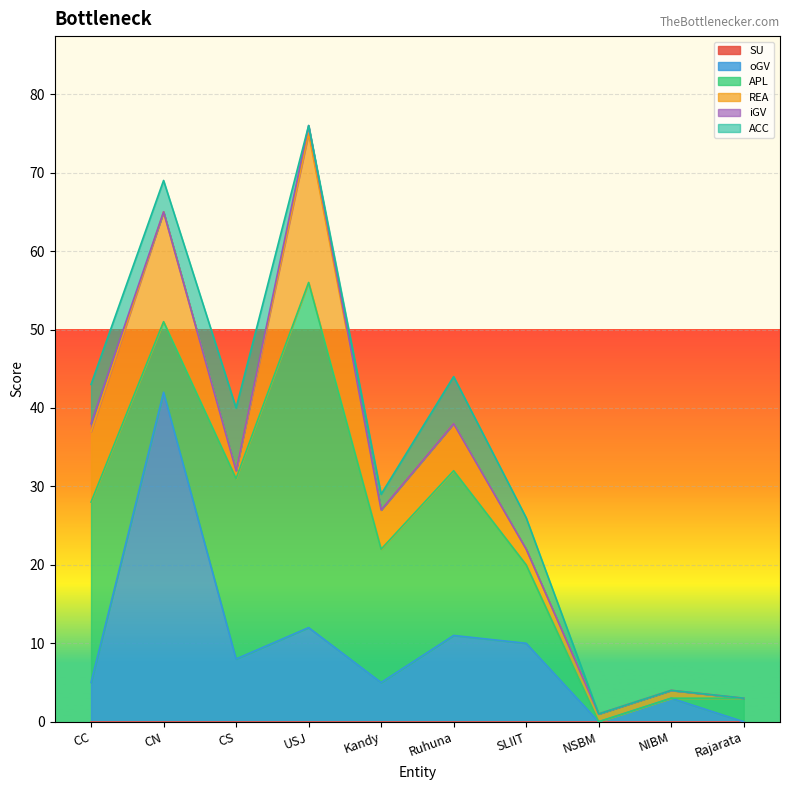

True or false: APL has a value of 9 at CN.

True